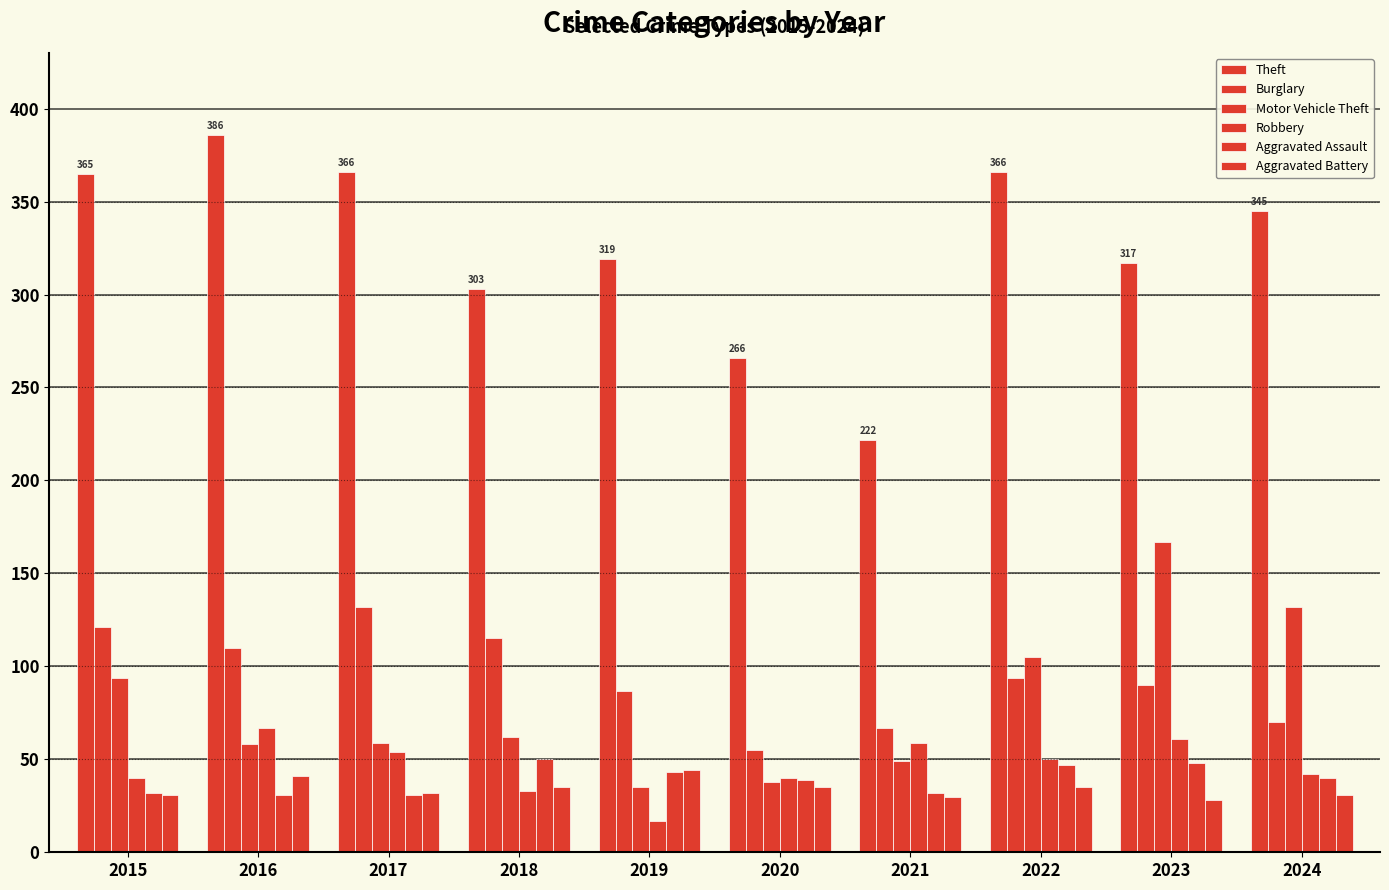

Reading left to right, transcribe all the data shown in this chart.

Theft: 365	386	366	303	319	266	222	366	317	345
Burglary: 121	110	132	115	87	55	67	94	90	70
Motor Vehicle Theft: 94	58	59	62	35	38	49	105	167	132
Robbery: 40	67	54	33	17	40	59	50	61	42
Aggravated Assault: 32	31	31	50	43	39	32	47	48	40
Aggravated Battery: 31	41	32	35	44	35	30	35	28	31